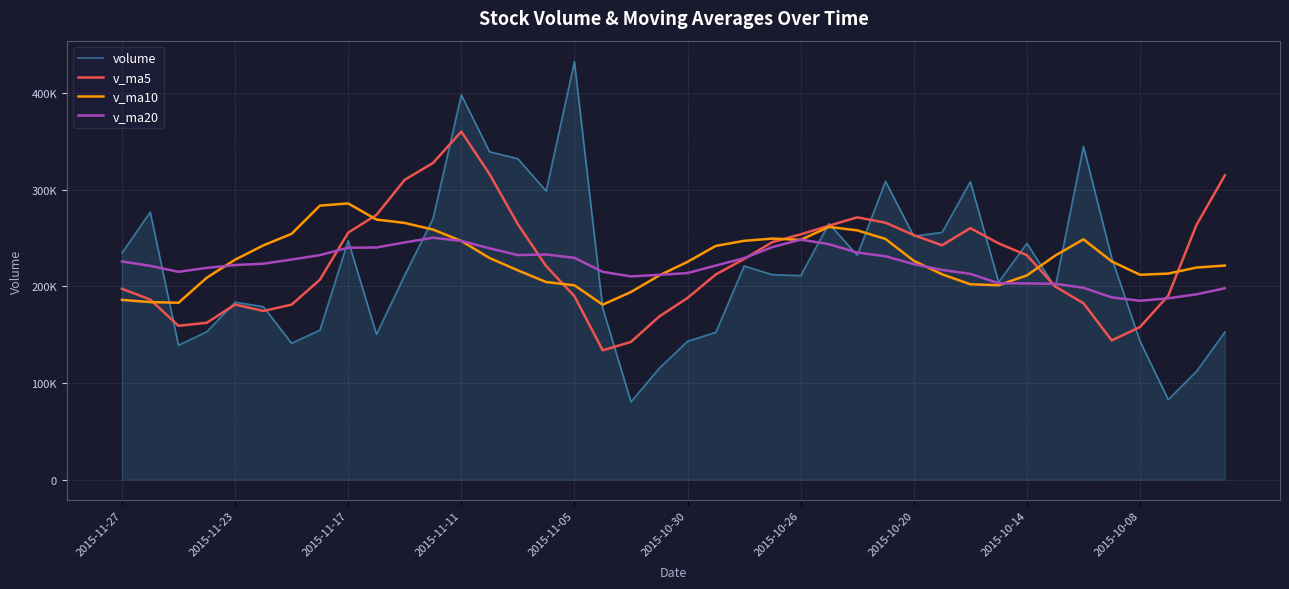

At how many categories does at least one series exceed 182425?

40